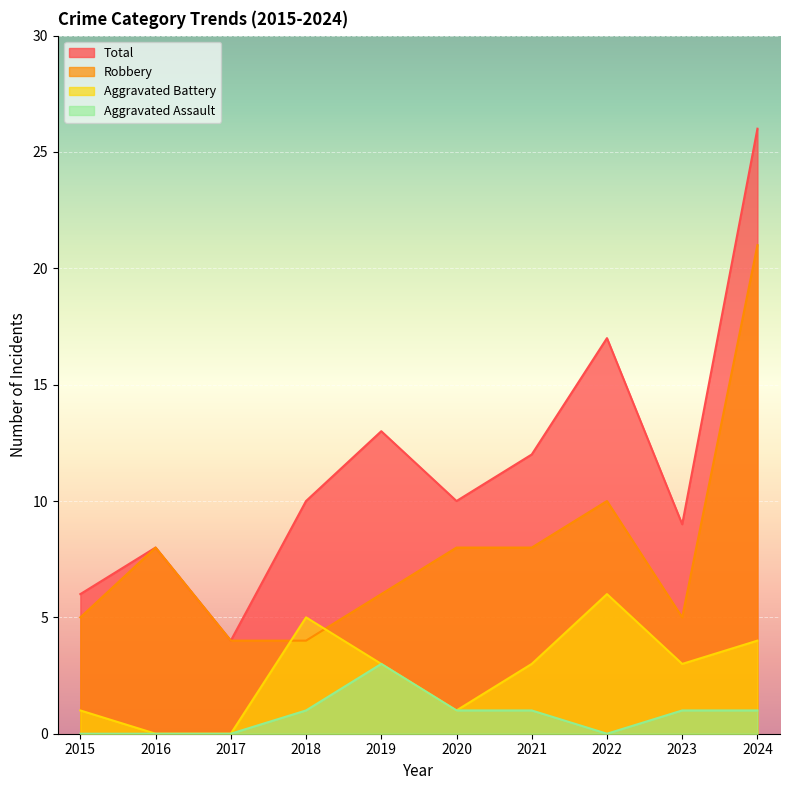

What are all the series names shown in the legend?

Total, Robbery, Aggravated Battery, Aggravated Assault